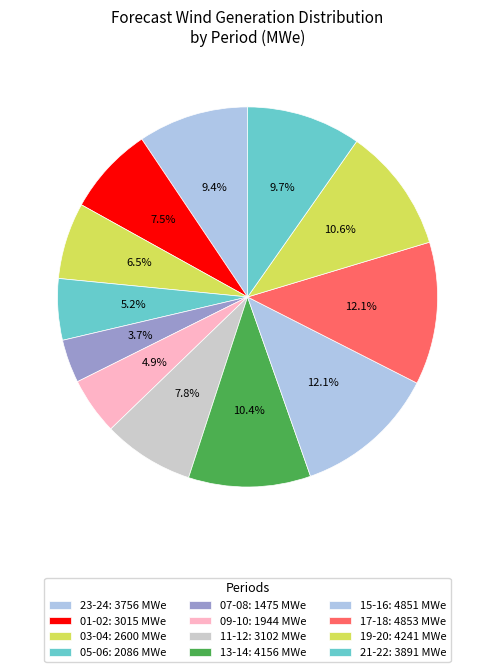

Count the number of slices in the pie.

12